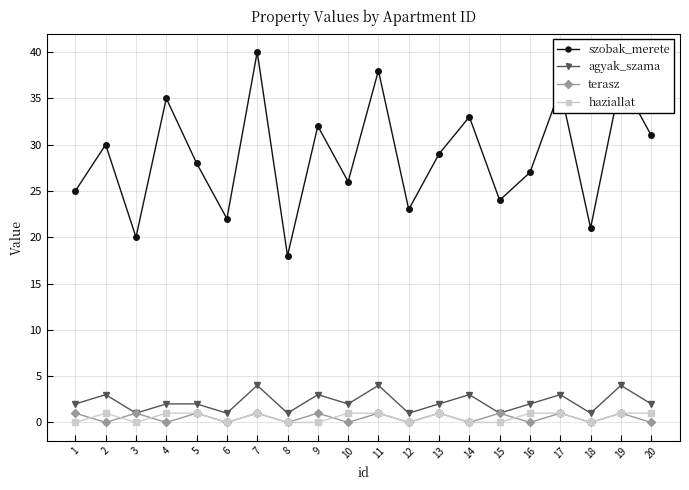

What is the difference between the maximum and minimum values in the agyak_szama series?

3